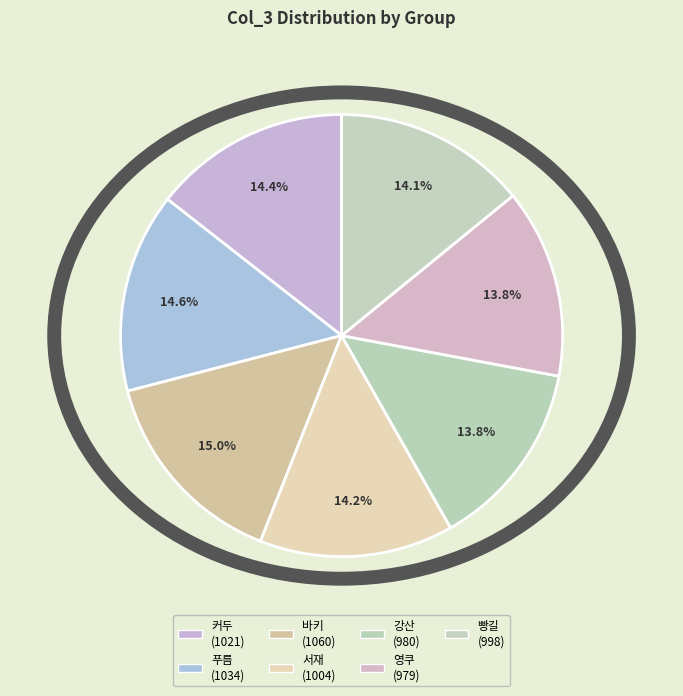

How many segments does this pie chart have?

7